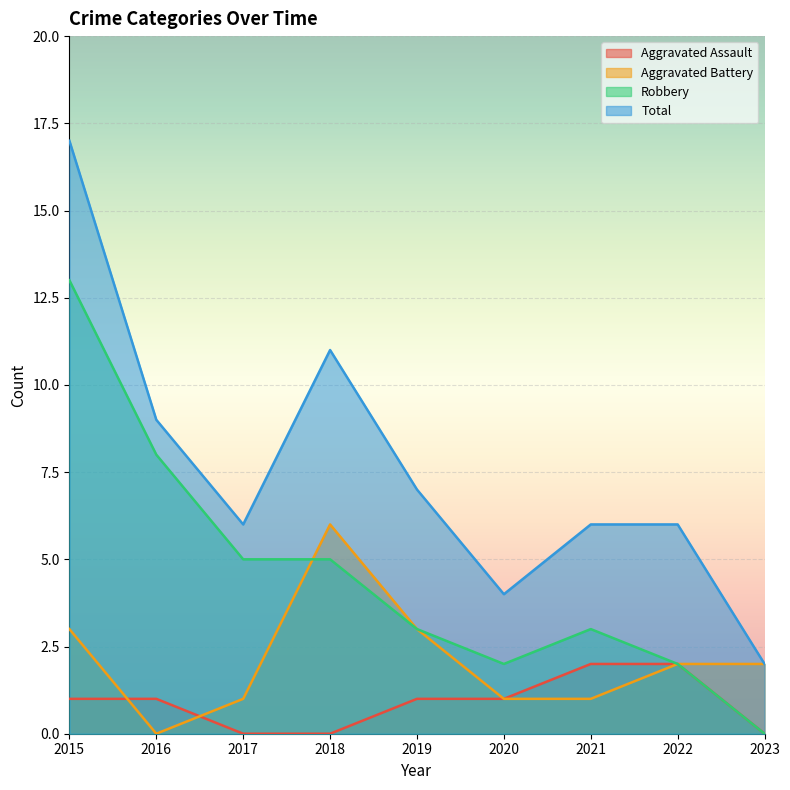

What is the value of the Robbery point at the 1st from the left?

13